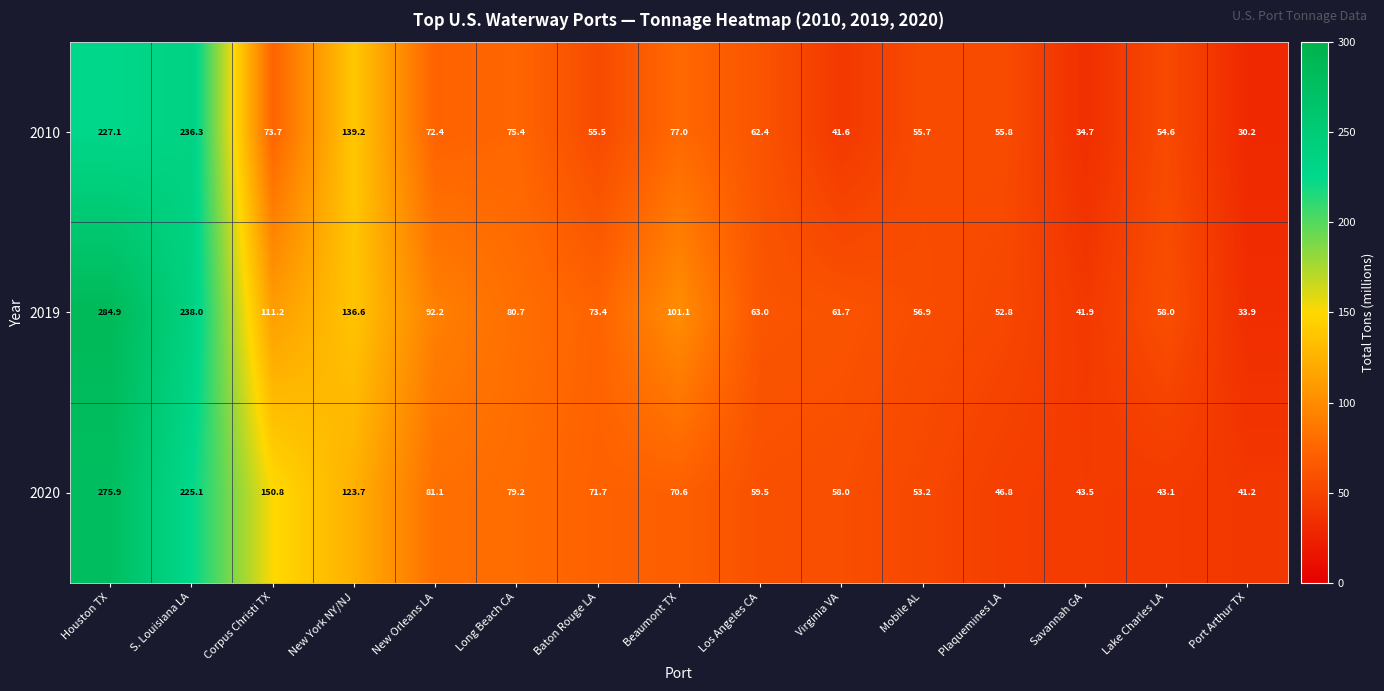

List the series in order of their peak value, lowest first.

2010, 2020, 2019